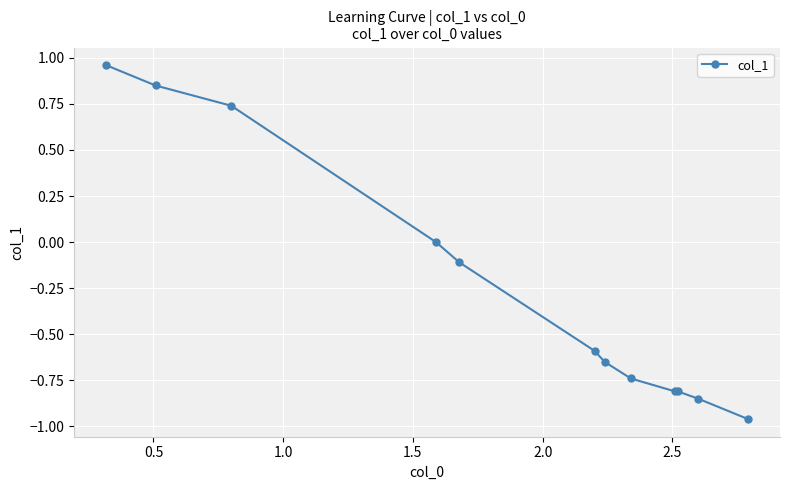

What is the value of the 5th point from the left?

-0.1